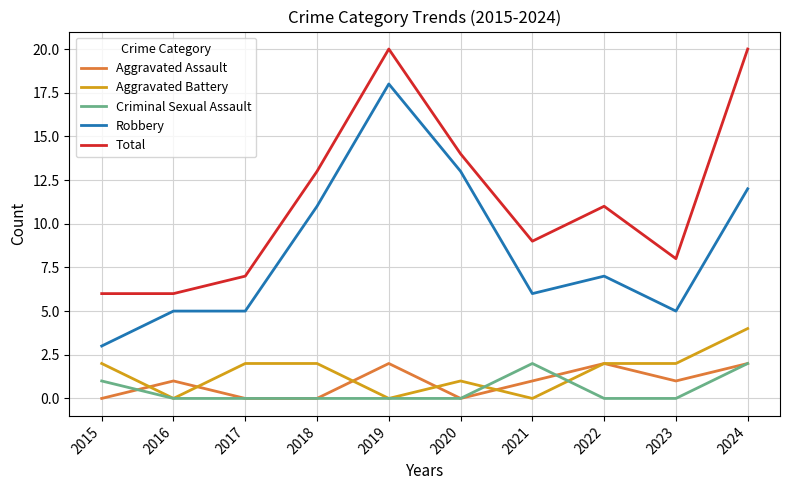

Which series changed the most between 2023 and 2024?

Total